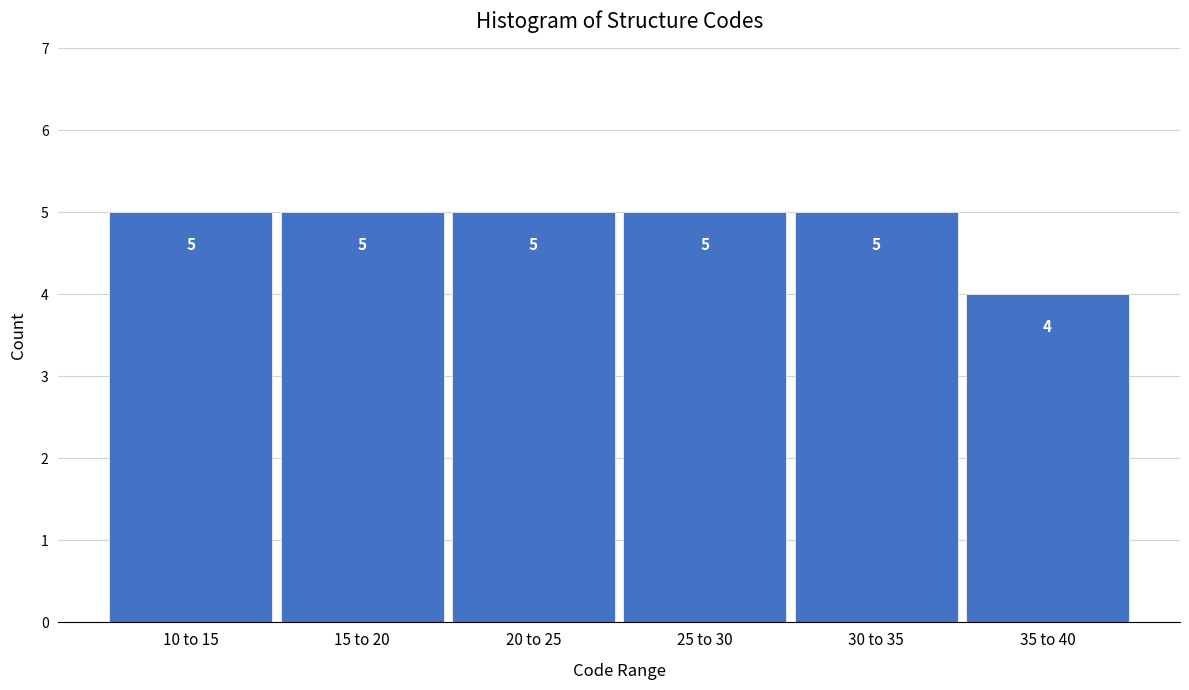

Reading right to left, extract all data points from this chart.

4	5	5	5	5	5